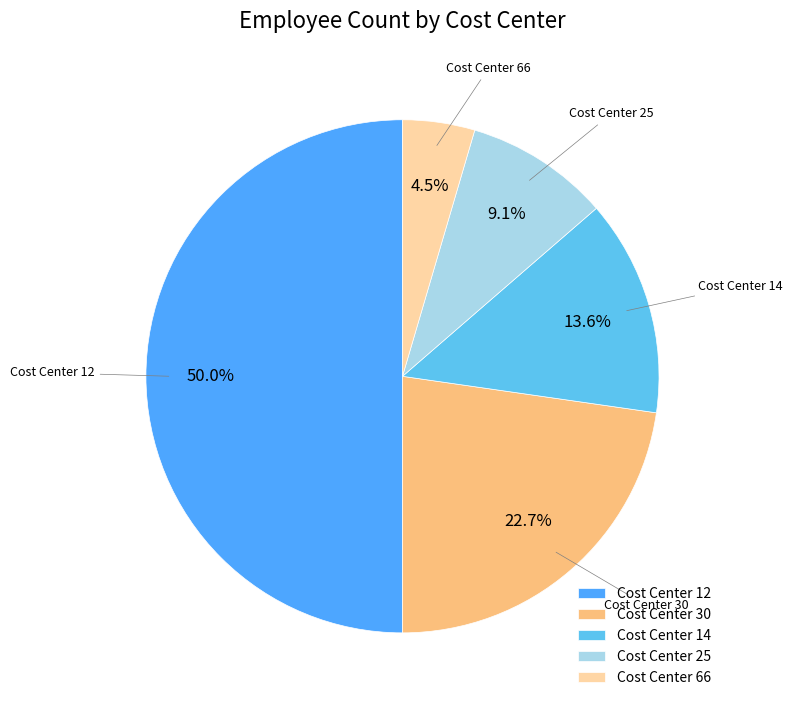

How many slices are in this pie chart?

5